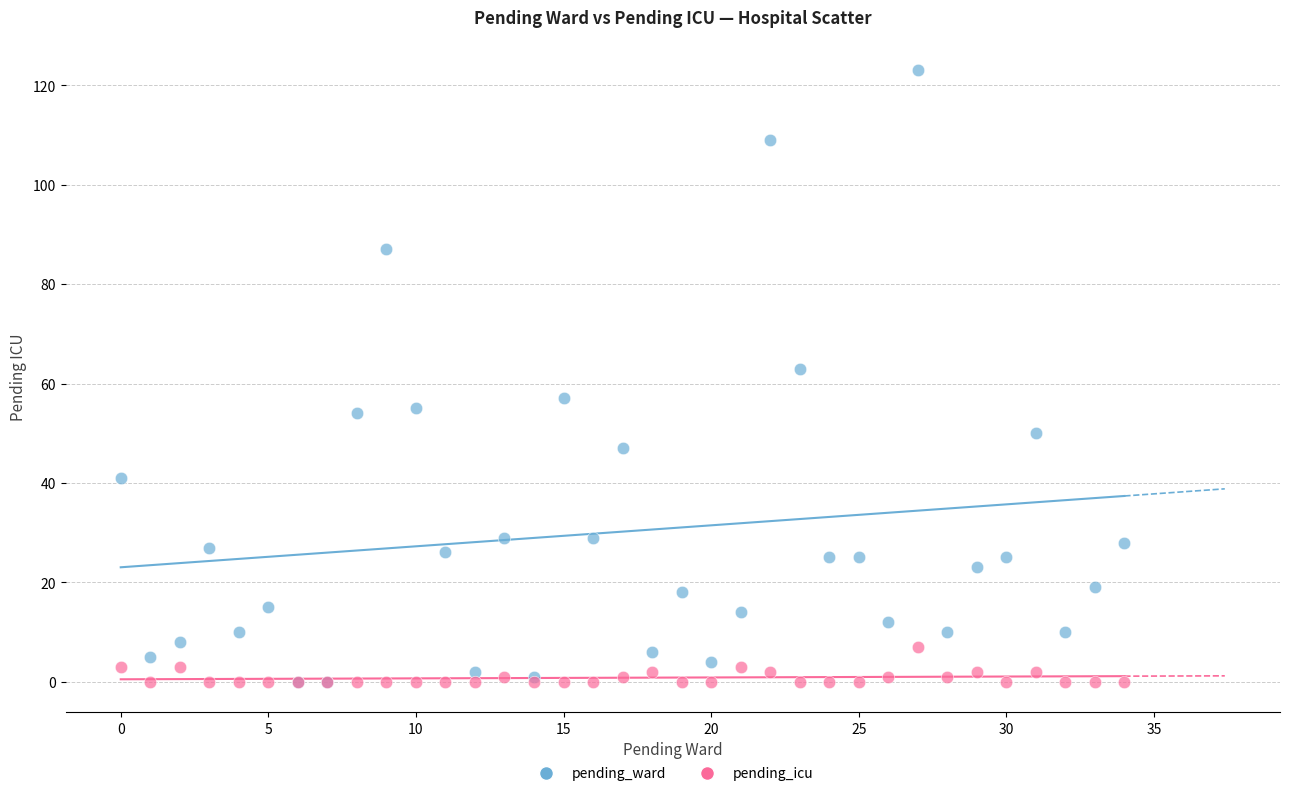

Across all series, what Y value is closest to 61?

63